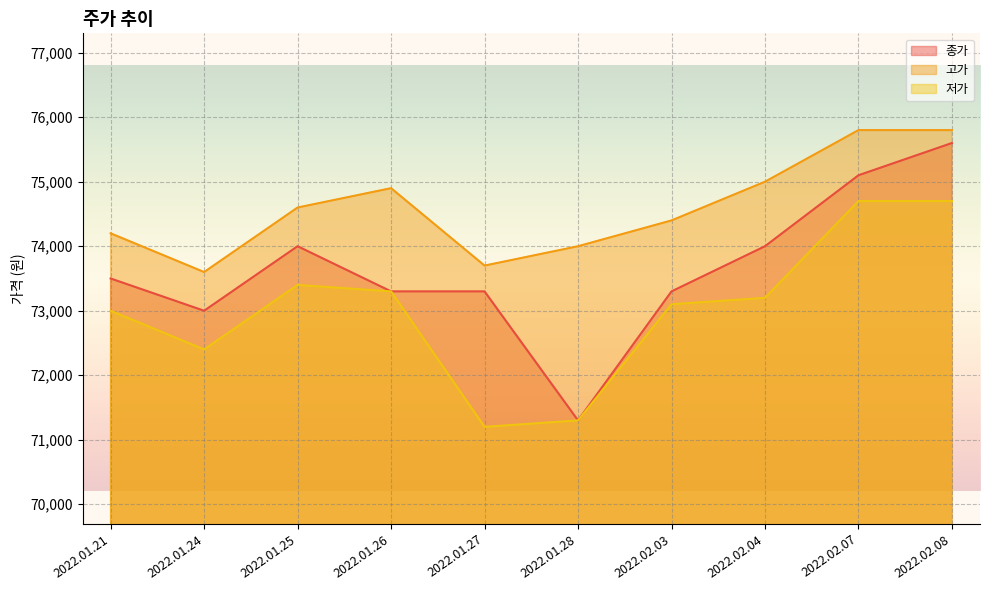

What is the lowest value of the 저가 series?

71200